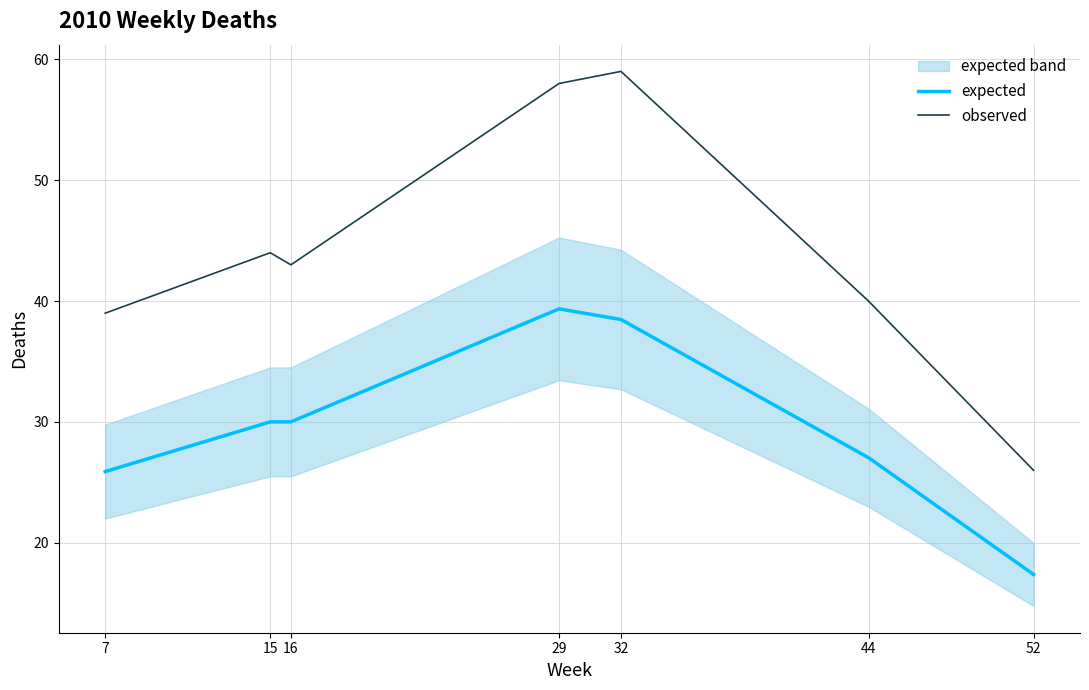

Is this an area chart (filled region under the line)?

No